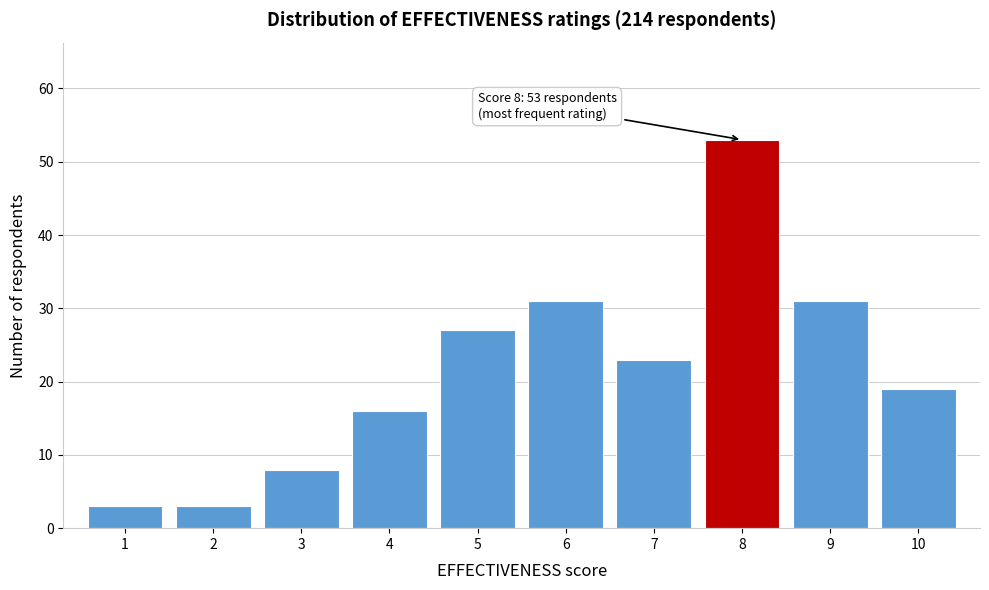

Over which range of the x-axis is the bar tallest?

7.5 to 8.5